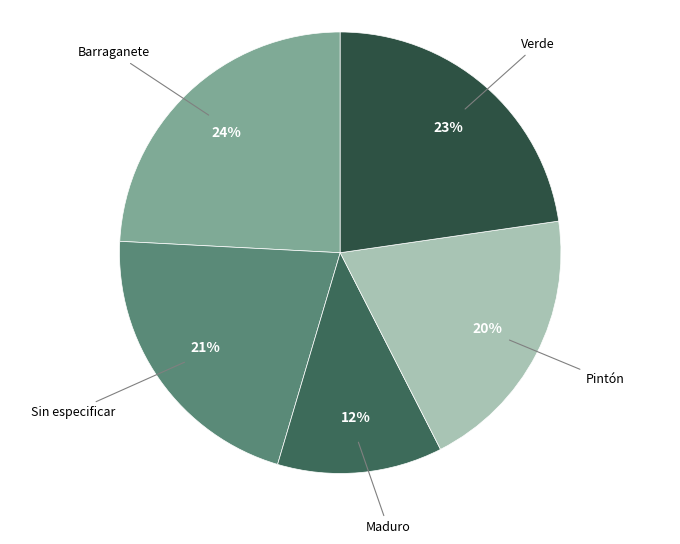

Is it true that Verde is 14% of the pie?

False